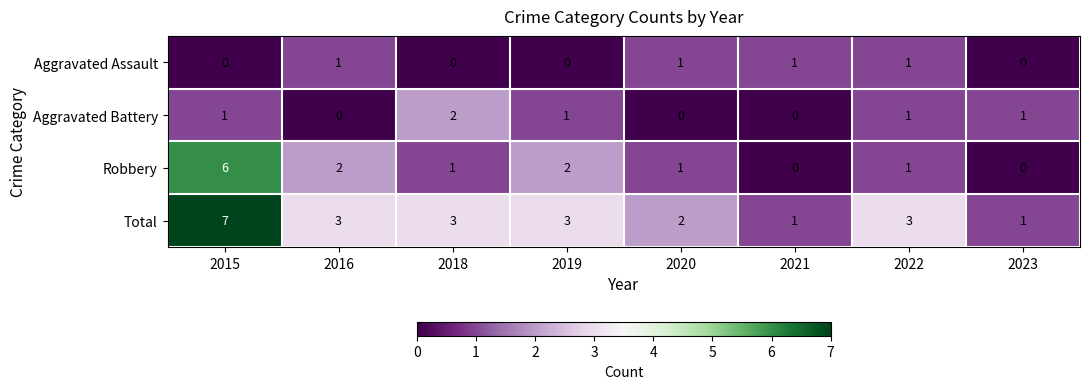

How many values in Aggravated Battery are above zero?

5